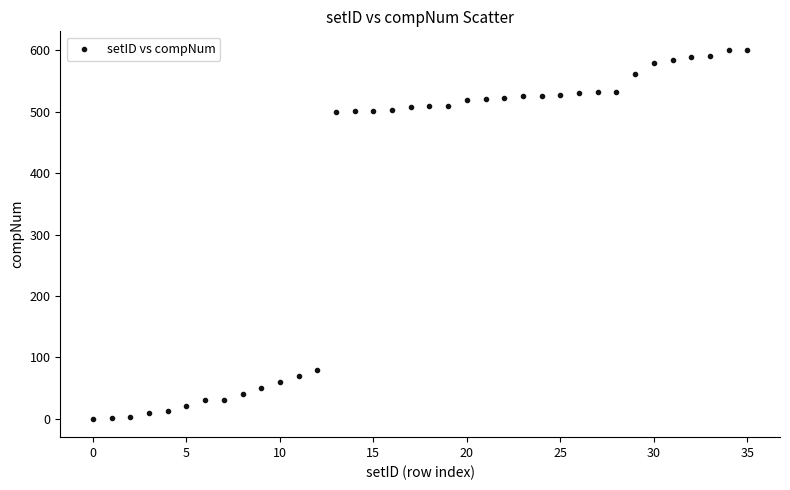

What is the range of Y values (max minus min)?

601